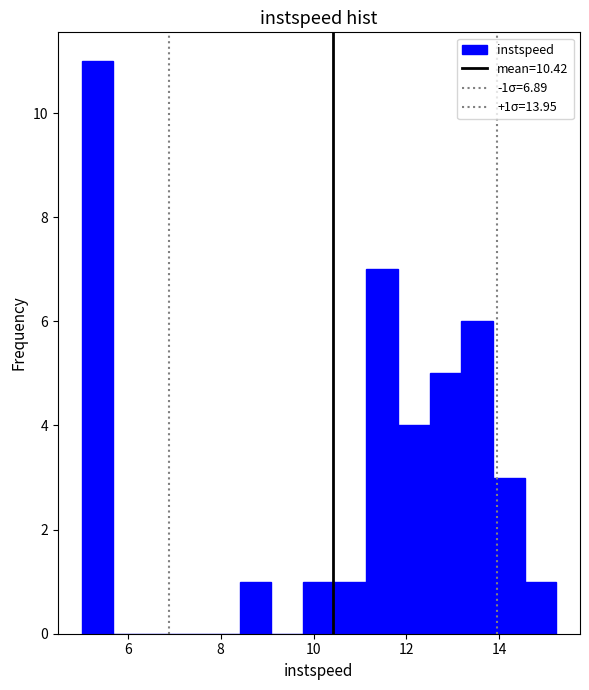

Read against the x-axis, roughly where is the centre of the tallest bar?

5.4